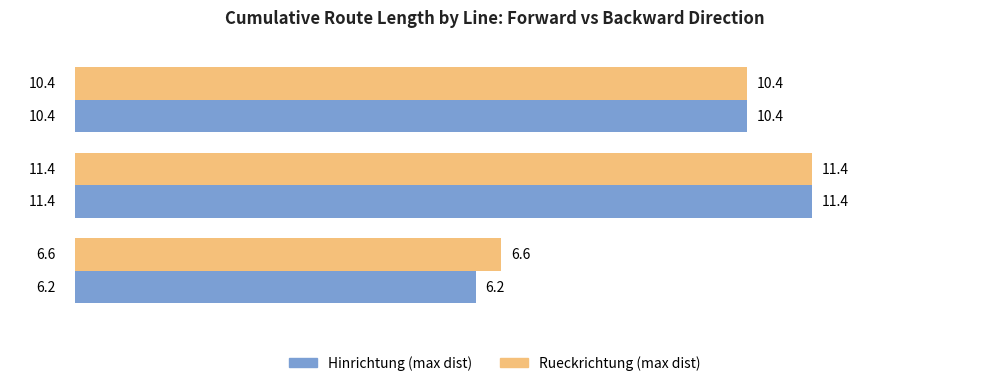

Which series has the largest range (max minus min)?

Hinrichtung (max dist)